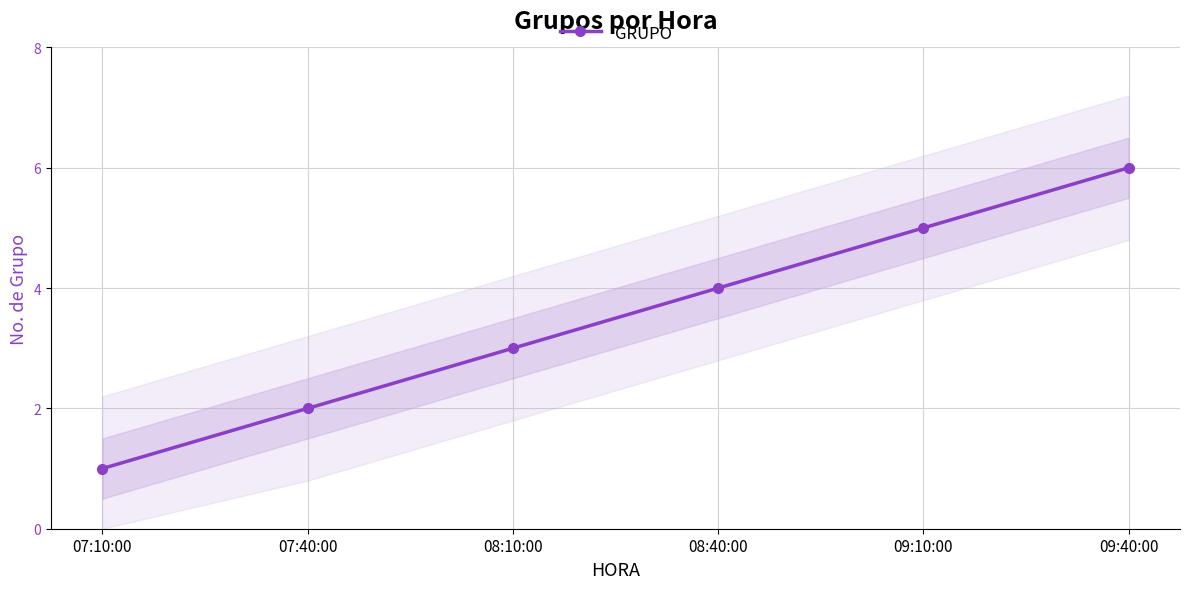

How many values are below 4?

3